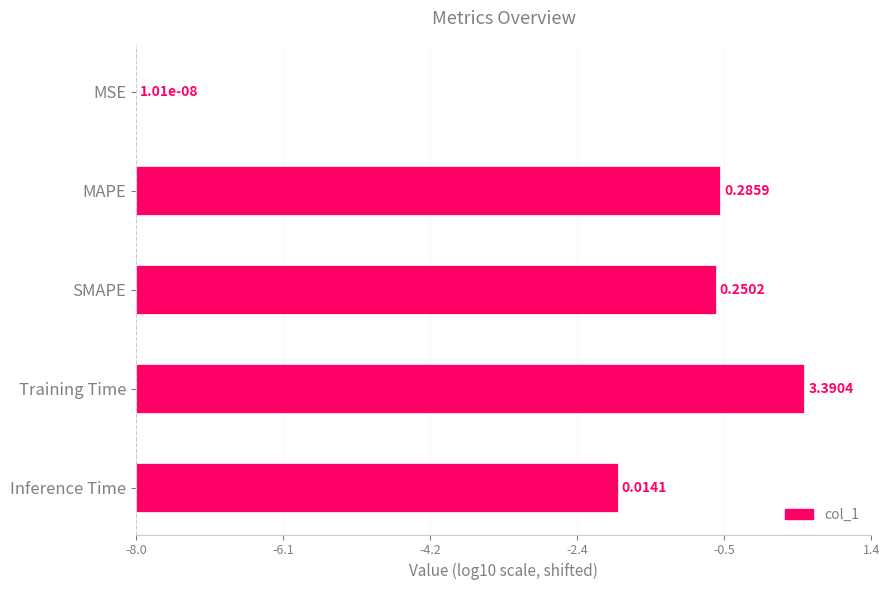

Are the bars grouped side by side (vs. stacked)?

No